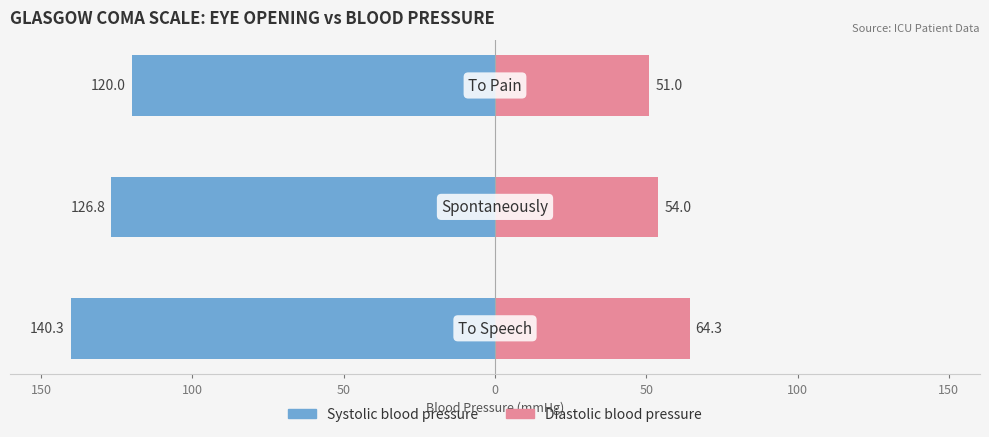

Which series has the largest range (max minus min)?

Systolic blood pressure